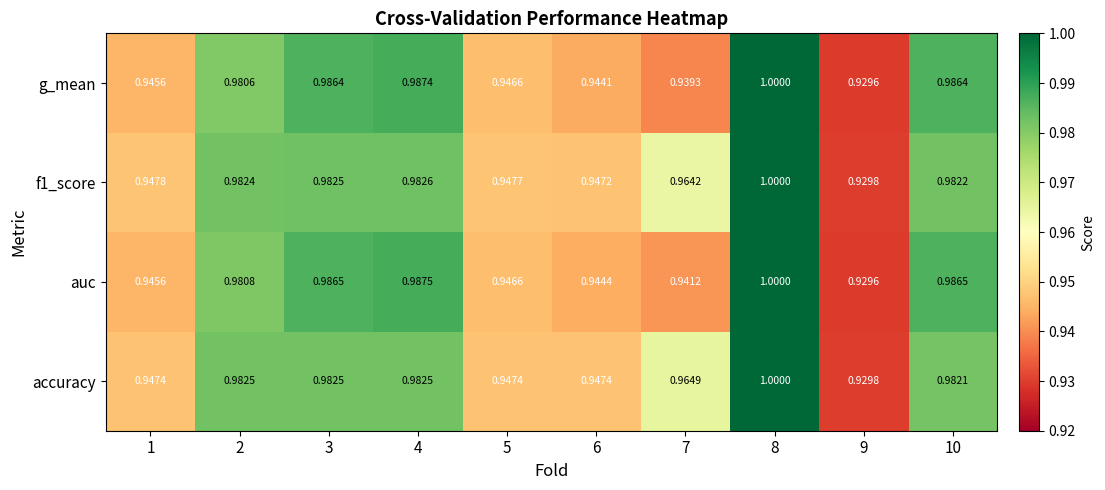

Which category has the highest value across all series?

8